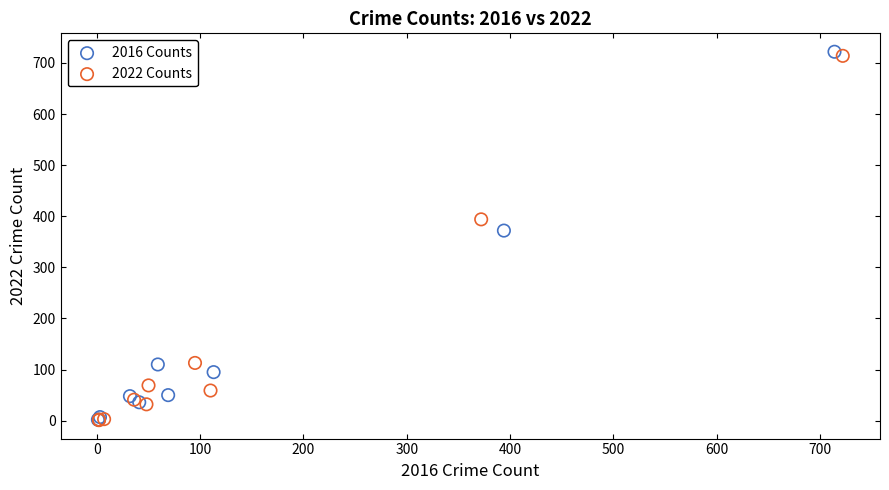

Which series has the widest spread of Y values?

2016 Counts